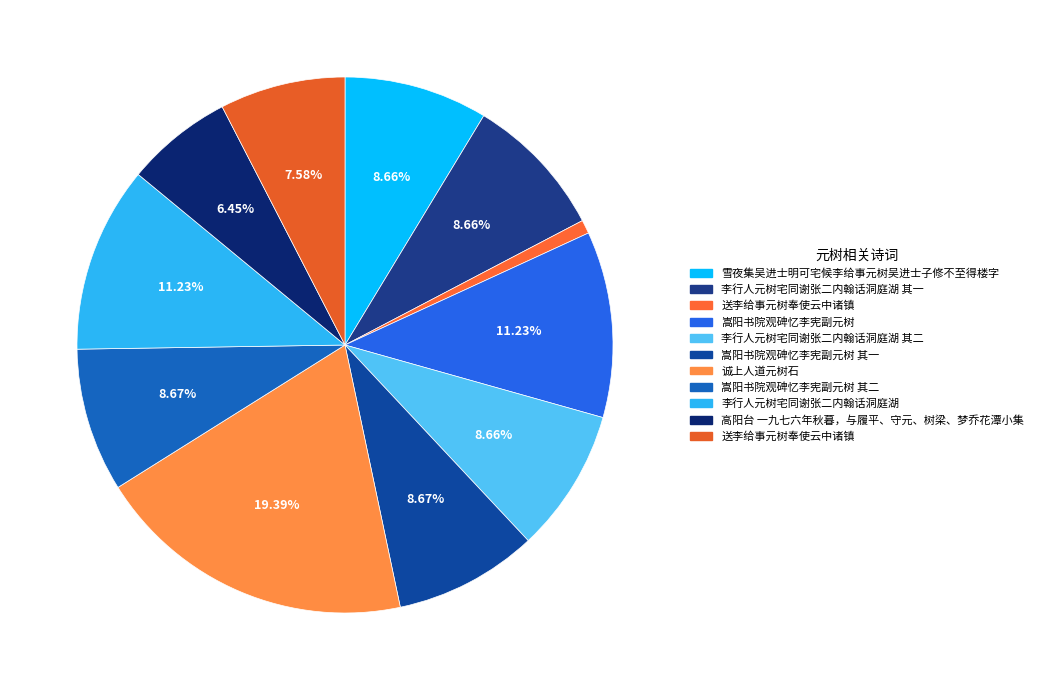

Count the number of slices in the pie.

11